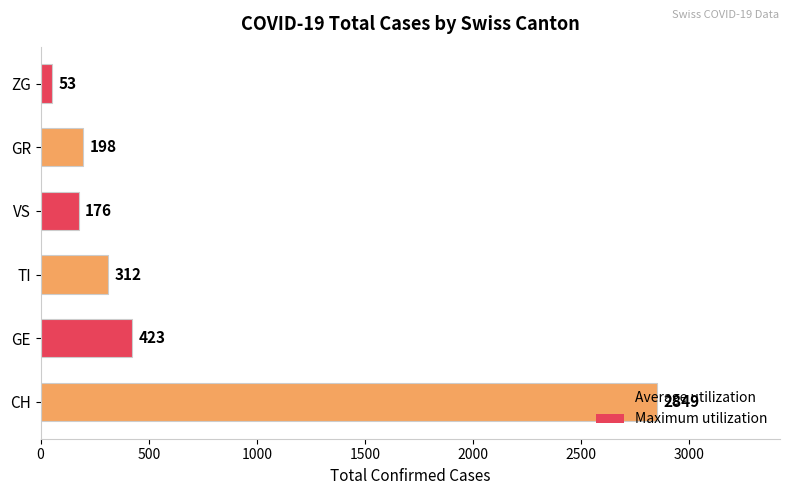

Which category has the lowest value across all series?

ZG